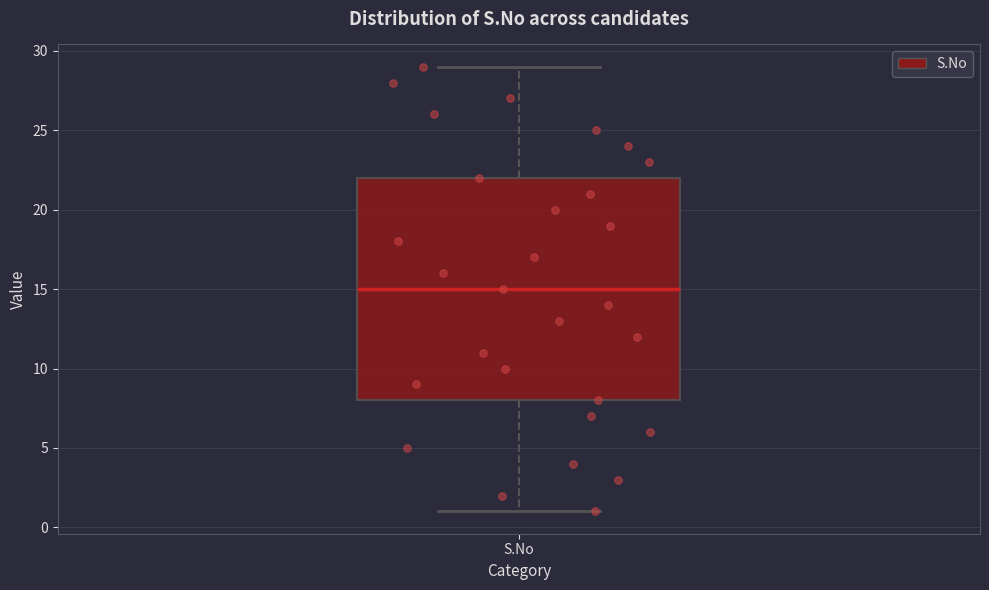

Transcribe this box plot: give where the median line is, the range the box spans, and where the two whiskers end, as read against the y-axis. The values are not printed on the chart, so give them approximately, as read against the axis.

median 15, box 8 to 22, whiskers 1 to 29